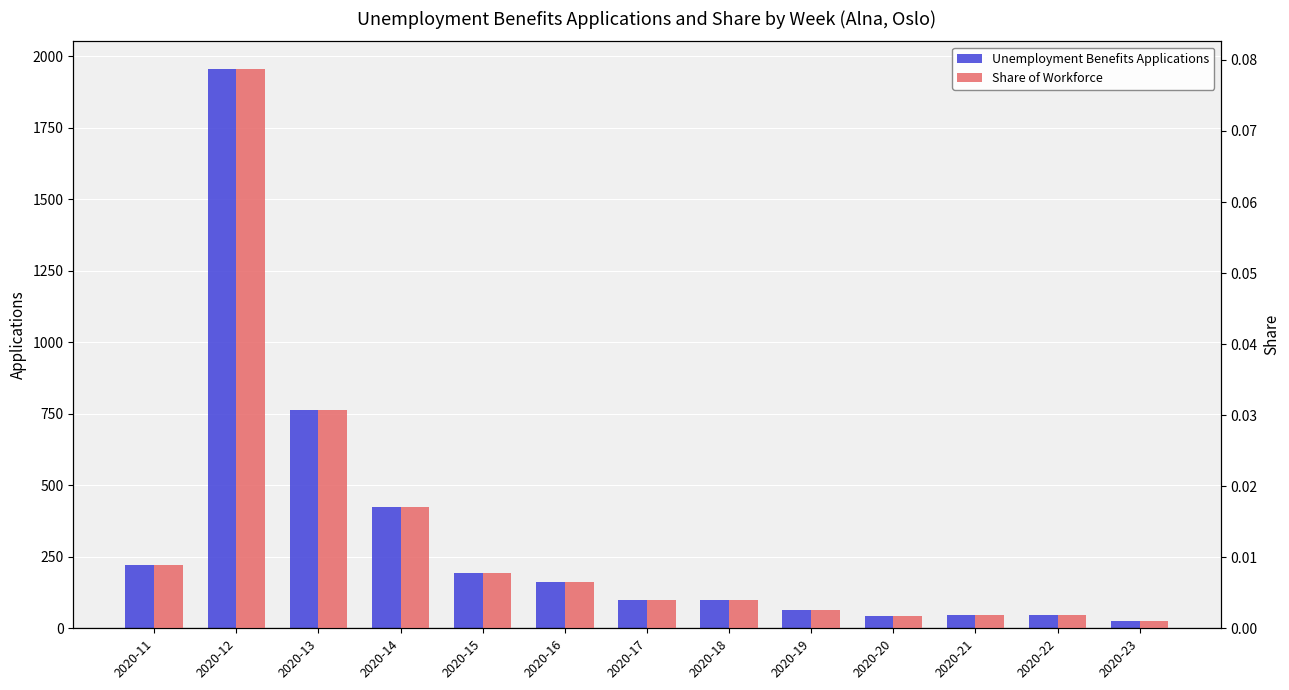

How many data points in Unemployment Benefits Applications are above 100?

6